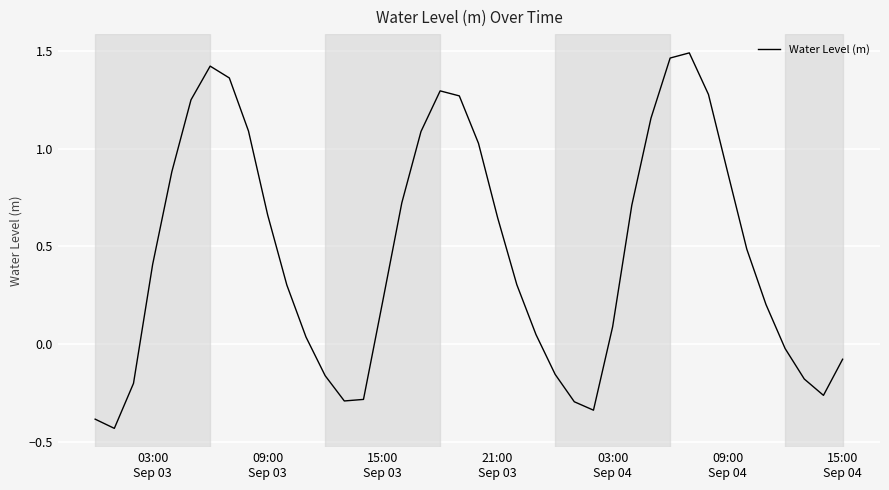

What is the difference between the maximum and minimum values?

1.9